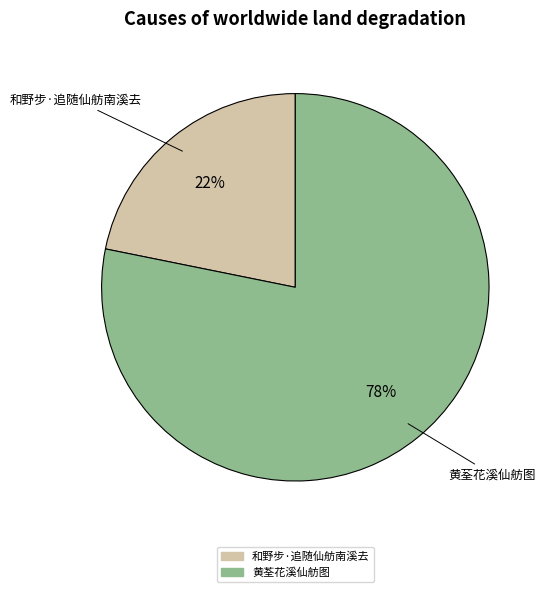

Which has a higher value, 和野步·追随仙舫南溪去 or 黄荃花溪仙舫图?

黄荃花溪仙舫图